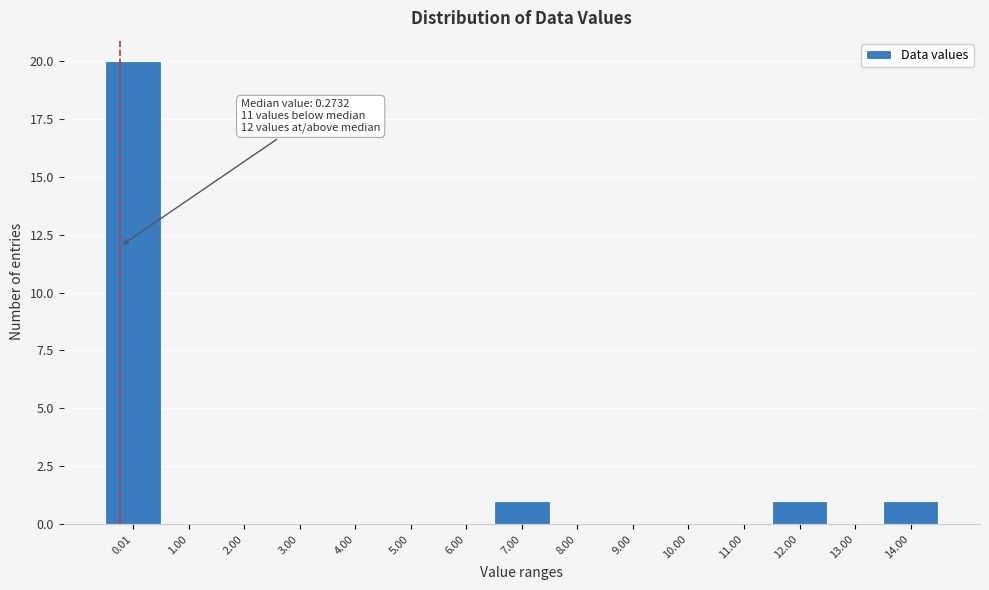

Reading left to right, transcribe all the data shown in this chart.

0.01=20	1.00=0	2.00=0	3.00=0	4.00=0	5.00=0	6.00=0	7.00=1	8.00=0	9.00=0	10.00=0	11.00=0	12.00=1	13.00=0	14.00=1